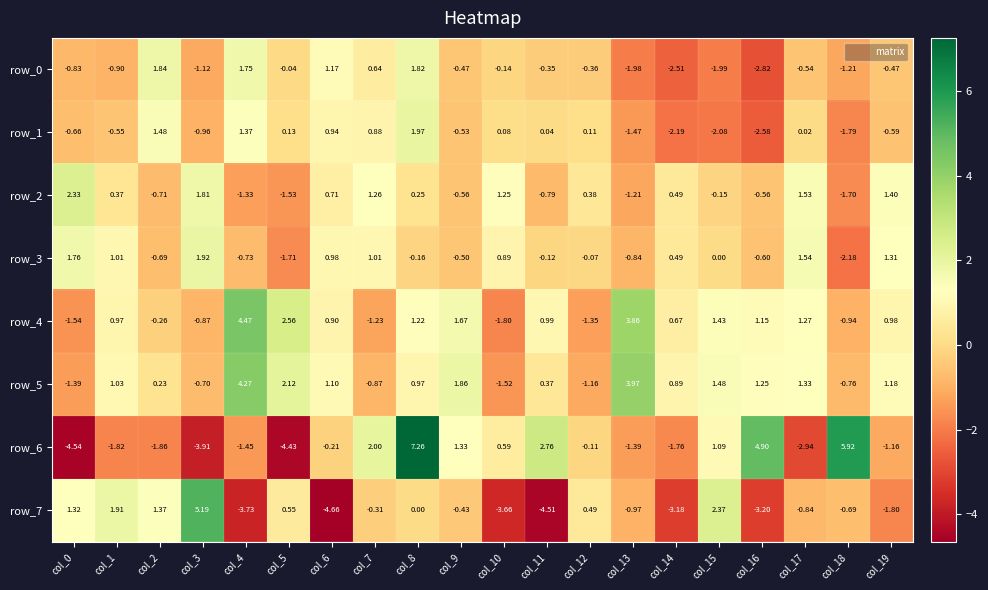

Which category has the highest value across all series?

col_8